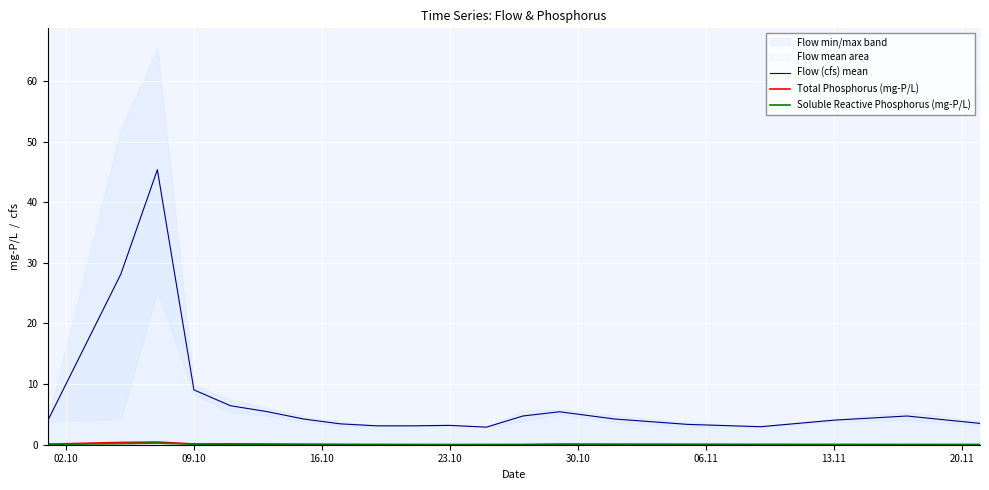

What is the minimum value for Flow (cfs) mean?

2.9